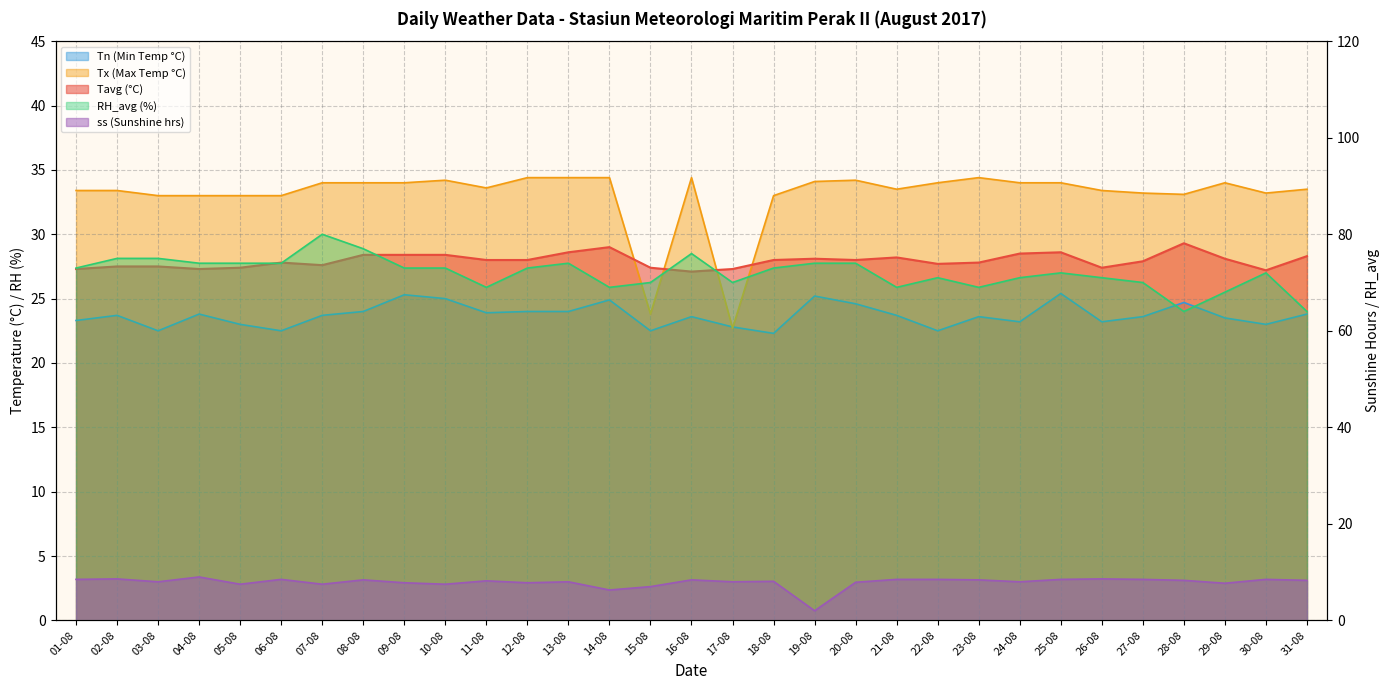

Reading right to left, list all the values displayed in this chart.

Tavg: 31-08=28.3	30-08=27.2	29-08=28.1	28-08=29.3	27-08=27.9	26-08=27.4	25-08=28.6	24-08=28.5	23-08=27.8	22-08=27.7	21-08=28.2	20-08=28.0	19-08=28.1	18-08=28.0	17-08=27.3	16-08=27.1	15-08=27.4	14-08=29.0	13-08=28.6	12-08=28.0	11-08=28.0	10-08=28.4	09-08=28.4	08-08=28.4	07-08=27.6	06-08=27.8	05-08=27.4	04-08=27.3	03-08=27.5	02-08=27.5	01-08=27.3
Tn: 31-08=23.8	30-08=23.0	29-08=23.5	28-08=24.7	27-08=23.6	26-08=23.2	25-08=25.4	24-08=23.2	23-08=23.6	22-08=22.5	21-08=23.7	20-08=24.6	19-08=25.2	18-08=22.3	17-08=22.8	16-08=23.6	15-08=22.5	14-08=24.9	13-08=24.0	12-08=24.0	11-08=23.9	10-08=25.0	09-08=25.3	08-08=24.0	07-08=23.7	06-08=22.5	05-08=23.0	04-08=23.8	03-08=22.5	02-08=23.7	01-08=23.3
Tx: 31-08=33.5	30-08=33.2	29-08=34.0	28-08=33.1	27-08=33.2	26-08=33.4	25-08=34.0	24-08=34.0	23-08=34.4	22-08=34.0	21-08=33.5	20-08=34.2	19-08=34.1	18-08=33.0	17-08=22.7	16-08=34.4	15-08=23.8	14-08=34.4	13-08=34.4	12-08=34.4	11-08=33.6	10-08=34.2	09-08=34.0	08-08=34.0	07-08=34.0	06-08=33.0	05-08=33.0	04-08=33.0	03-08=33.0	02-08=33.4	01-08=33.4
RH_avg: 31-08=64.0	30-08=72.0	29-08=68.0	28-08=64.0	27-08=70.0	26-08=71.0	25-08=72.0	24-08=71.0	23-08=69.0	22-08=71.0	21-08=69.0	20-08=74.0	19-08=74.0	18-08=73.0	17-08=70.0	16-08=76.0	15-08=70.0	14-08=69.0	13-08=74.0	12-08=73.0	11-08=69.0	10-08=73.0	09-08=73.0	08-08=77.0	07-08=80.0	06-08=74.0	05-08=74.0	04-08=74.0	03-08=75.0	02-08=75.0	01-08=73.0
ss: 31-08=8.3	30-08=8.5	29-08=7.7	28-08=8.3	27-08=8.5	26-08=8.6	25-08=8.5	24-08=8.0	23-08=8.4	22-08=8.5	21-08=8.5	20-08=7.9	19-08=2.0	18-08=8.1	17-08=8.0	16-08=8.4	15-08=7.0	14-08=6.3	13-08=8.0	12-08=7.8	11-08=8.2	10-08=7.5	09-08=7.8	08-08=8.4	07-08=7.5	06-08=8.5	05-08=7.5	04-08=9.0	03-08=8.0	02-08=8.6	01-08=8.5